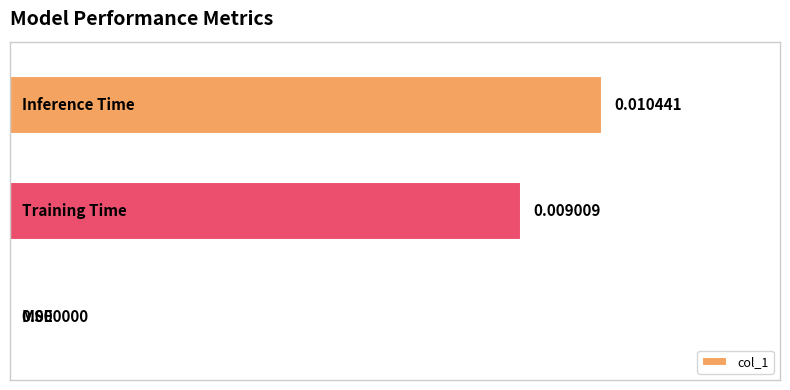

Are the bars horizontal?

Yes